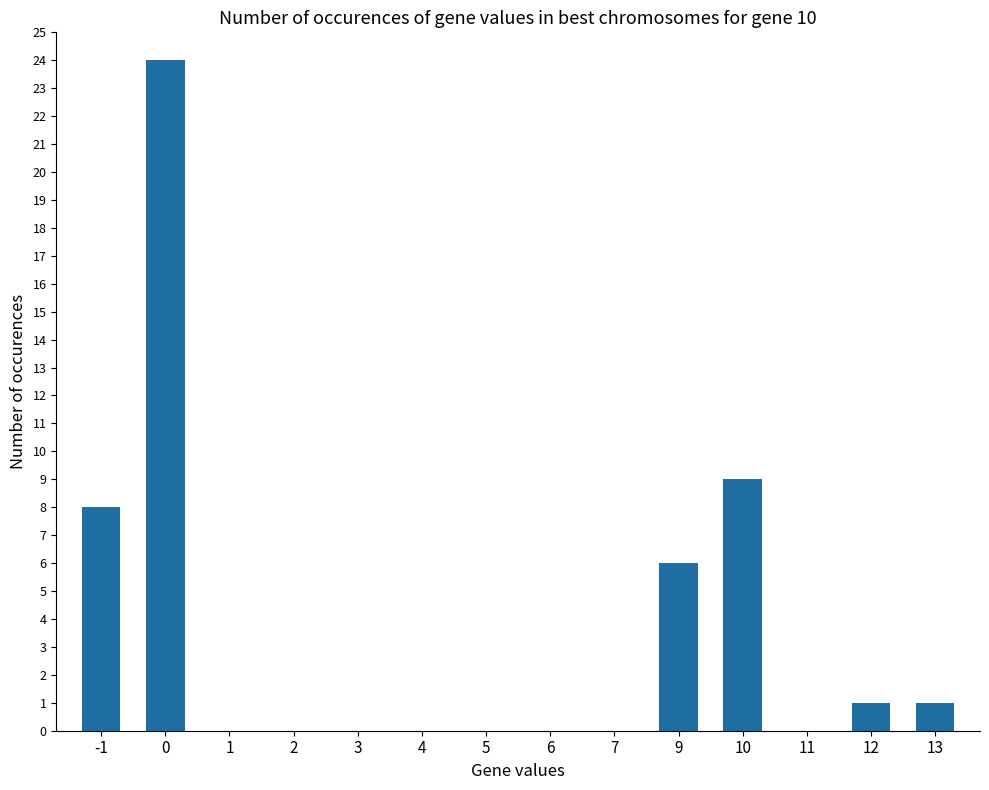

Where is the data nearest to the value 12?

10